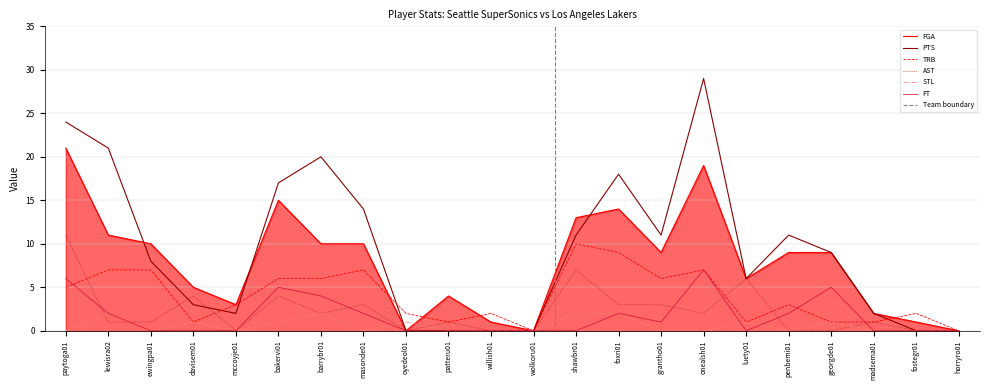

How many interior local peaks does the FGA series have?

4